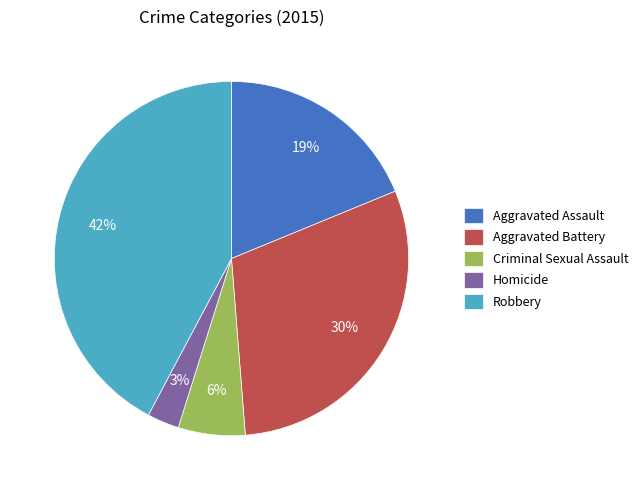

Does Robbery account for over 50% of the chart?

No